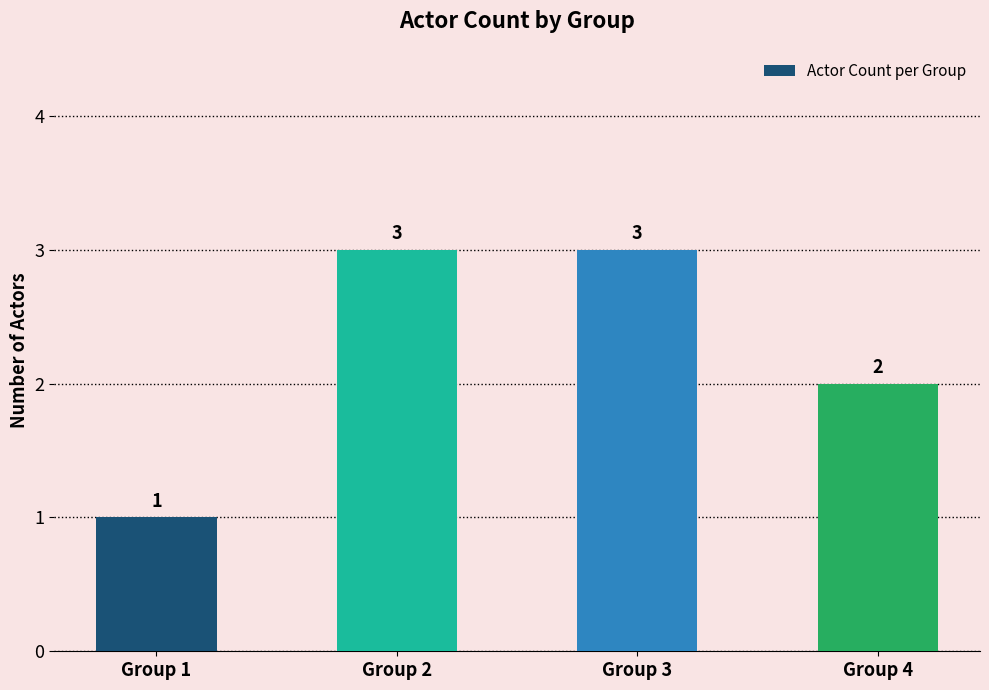

How many bars are there in total?

4